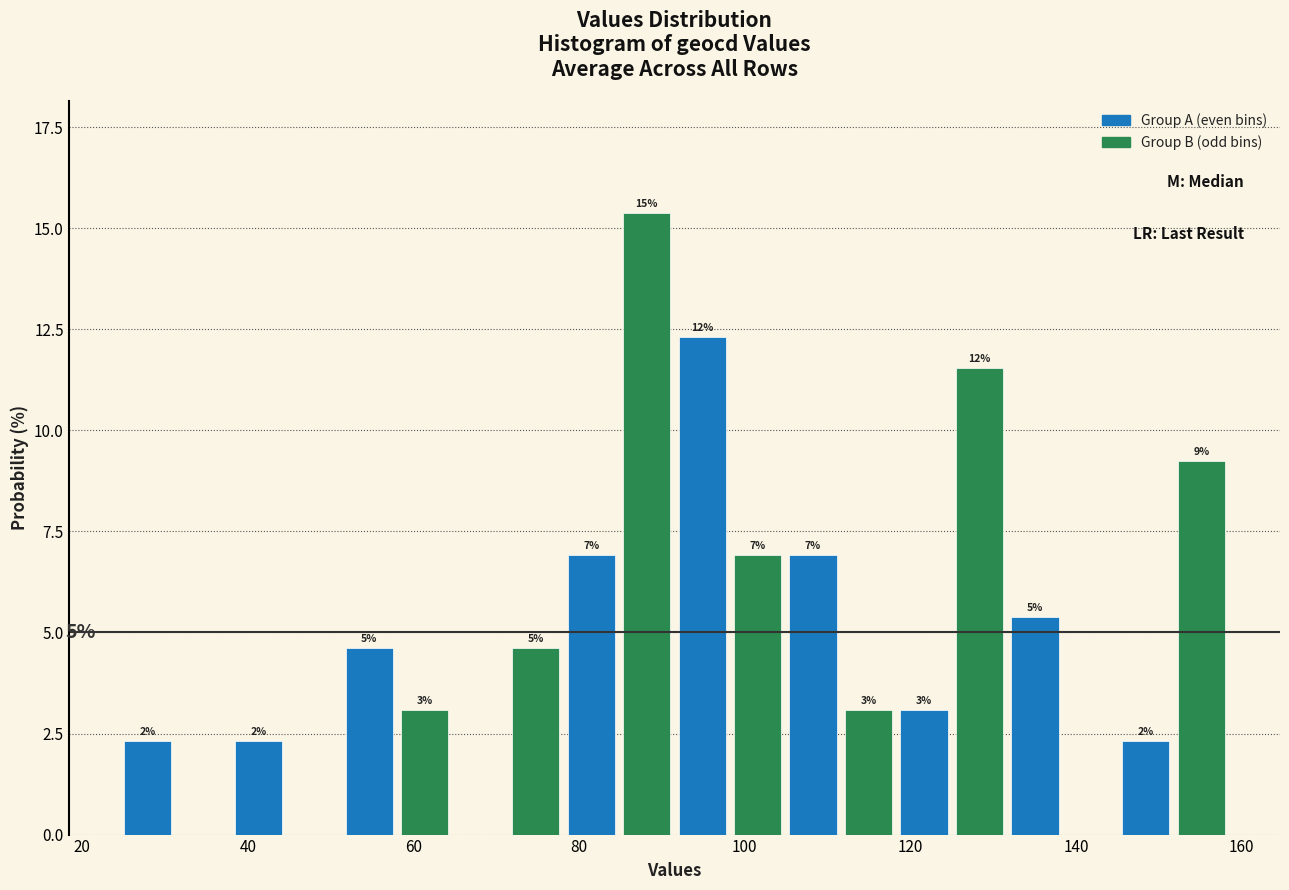

Around what value on the x-axis is the tallest bar? Give the approximate position of its centre, as read against the axis.

88